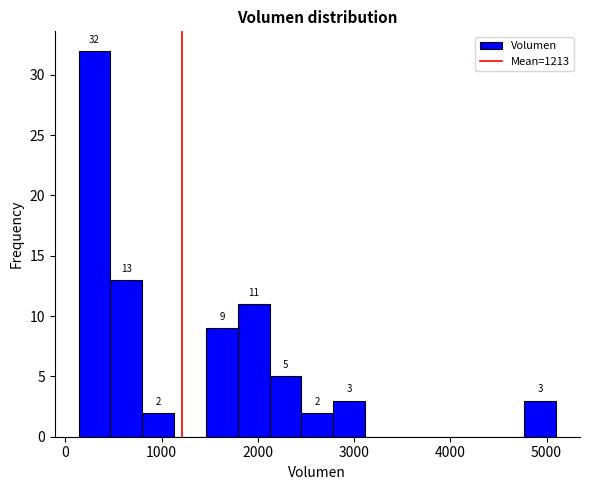

Read against the x-axis, roughly where is the centre of the tallest bar?

300